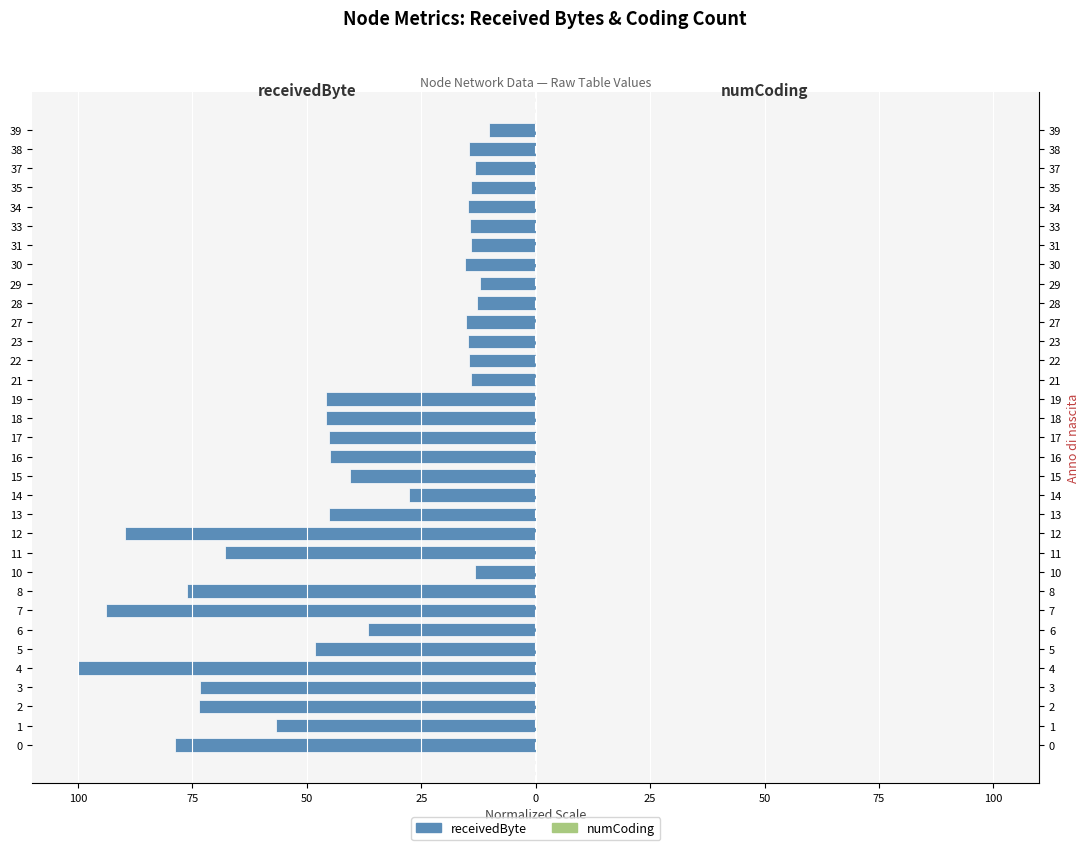

The numCoding series shows 0.0 at 13. True or false?

True